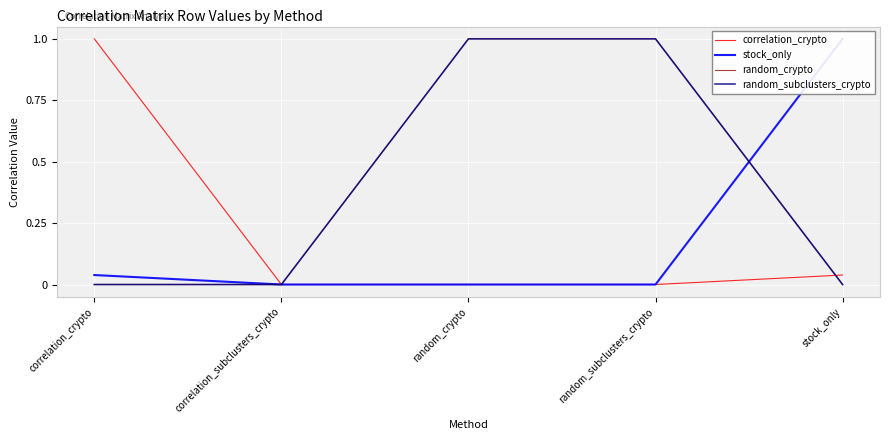

At how many categories does at least one series exceed 0?

4